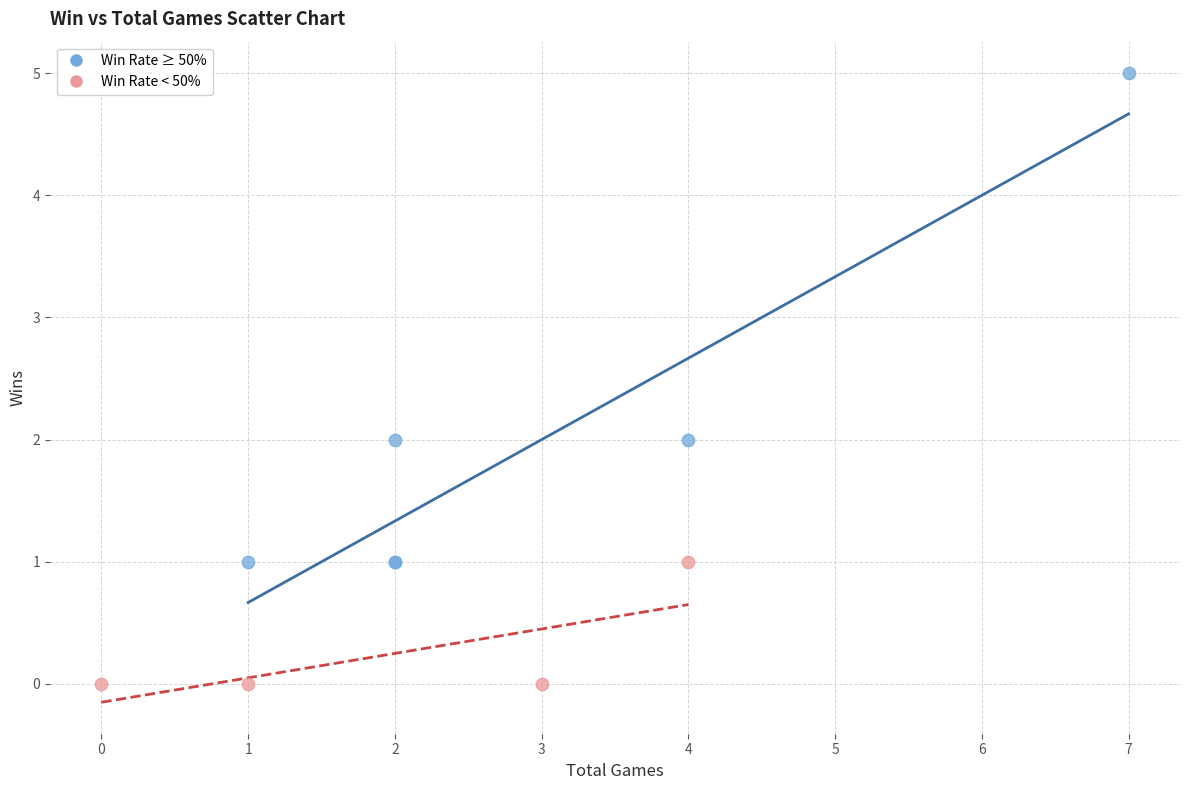

Which series reaches the minimum Y coordinate?

Win Rate < 50%